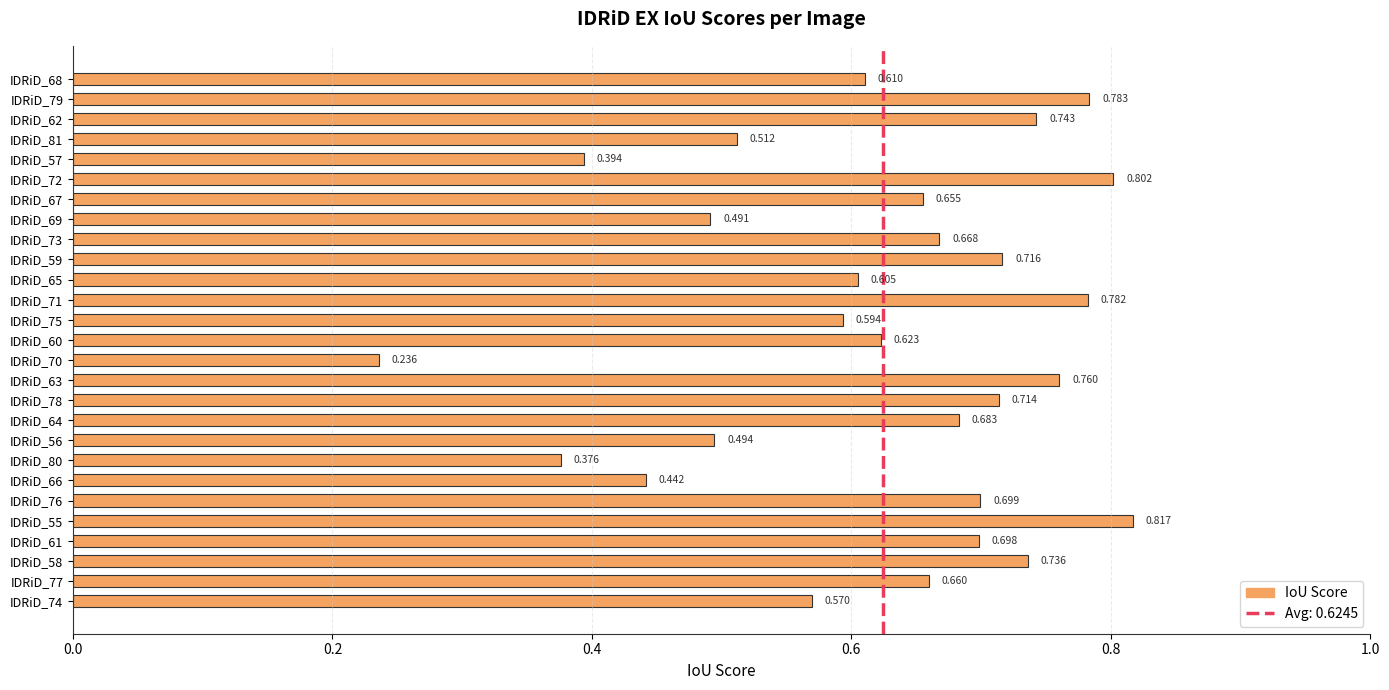

Does the chart contain any negative values?

No